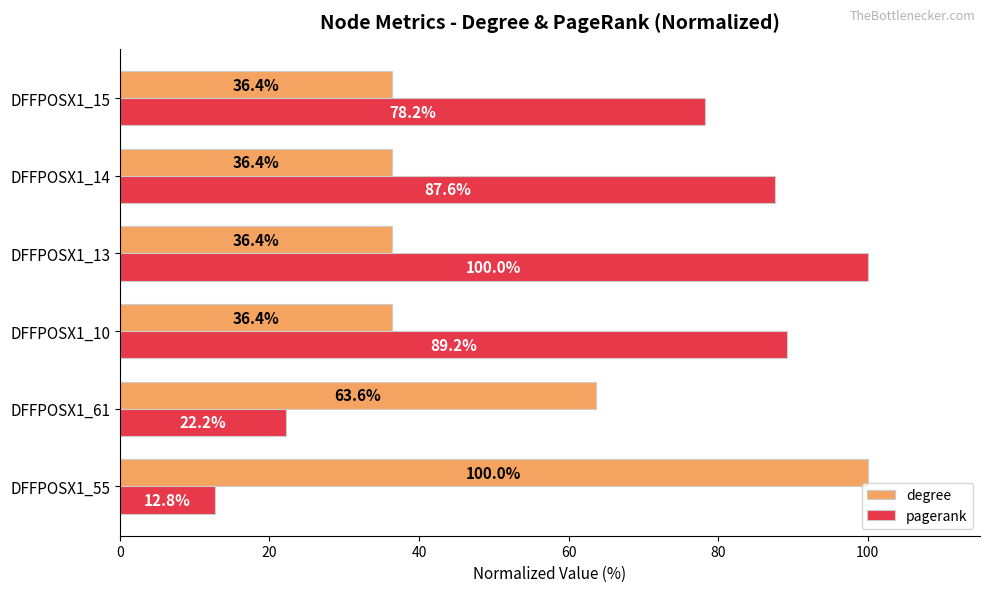

Is it true that degree equals 100.0 at DFFPOSX1_55?

True